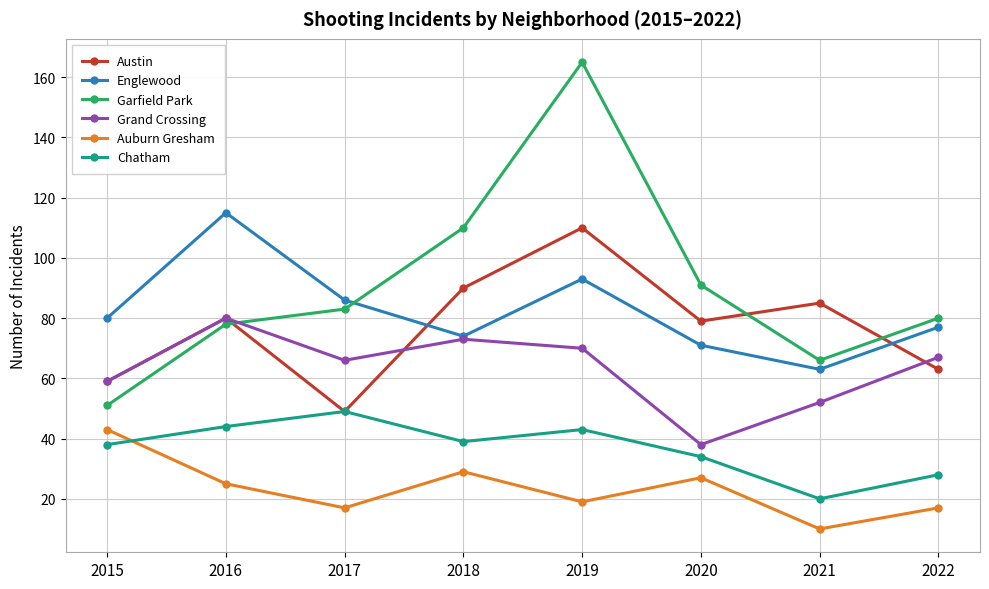

How many data points in Auburn Gresham are less than 25?

4